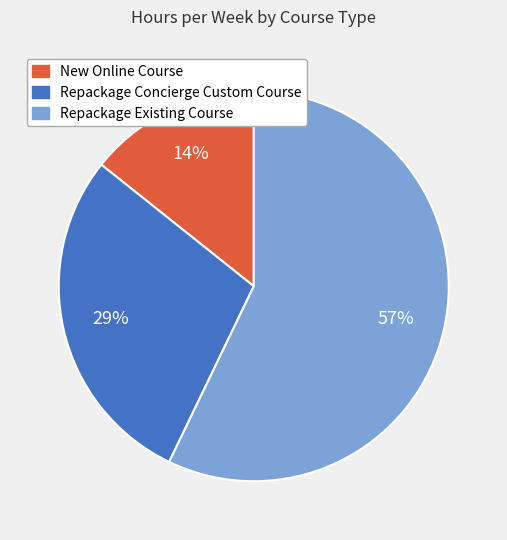

What percentage is the Repackage Concierge Custom Course slice, to the nearest percent?

29%